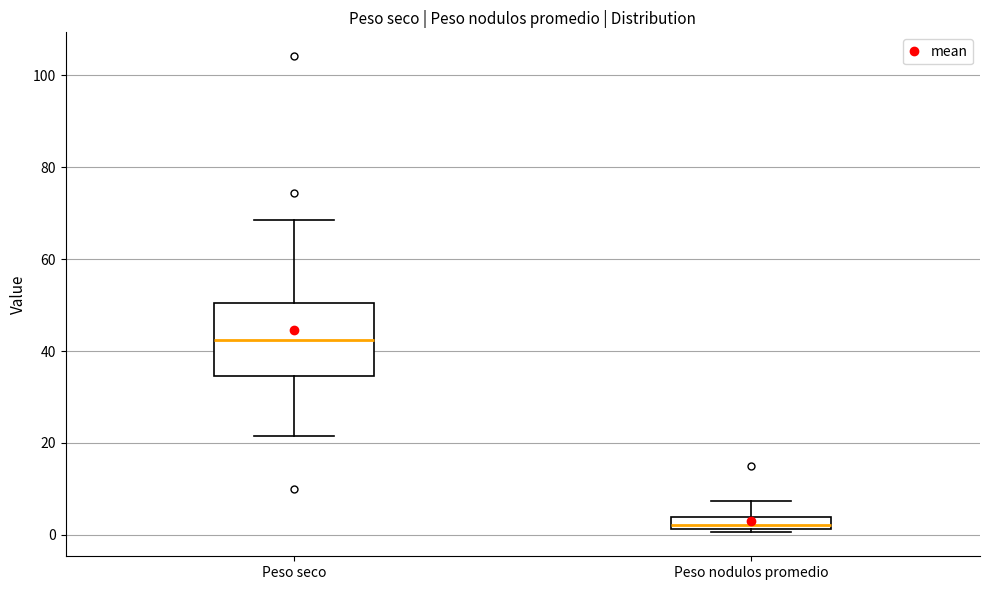

Where does the upper whisker of the box for Peso seco end on the y-axis? The values are not printed on the chart, so give them approximately, as read against the axis.

68